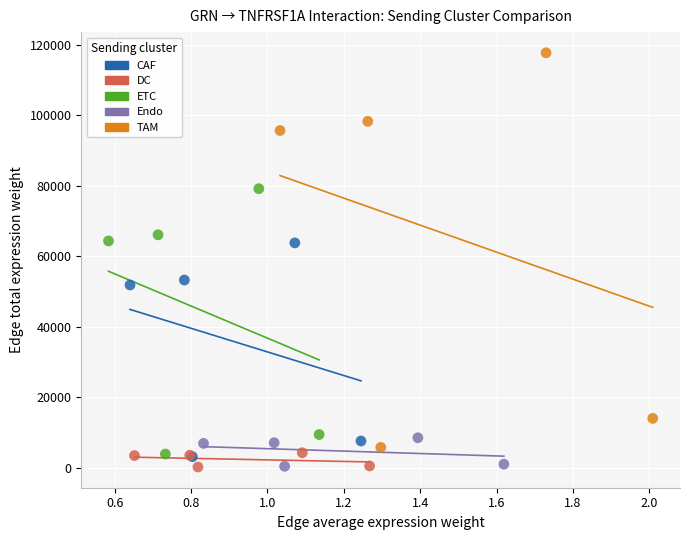

Which series contains the highest Y value?

TAM